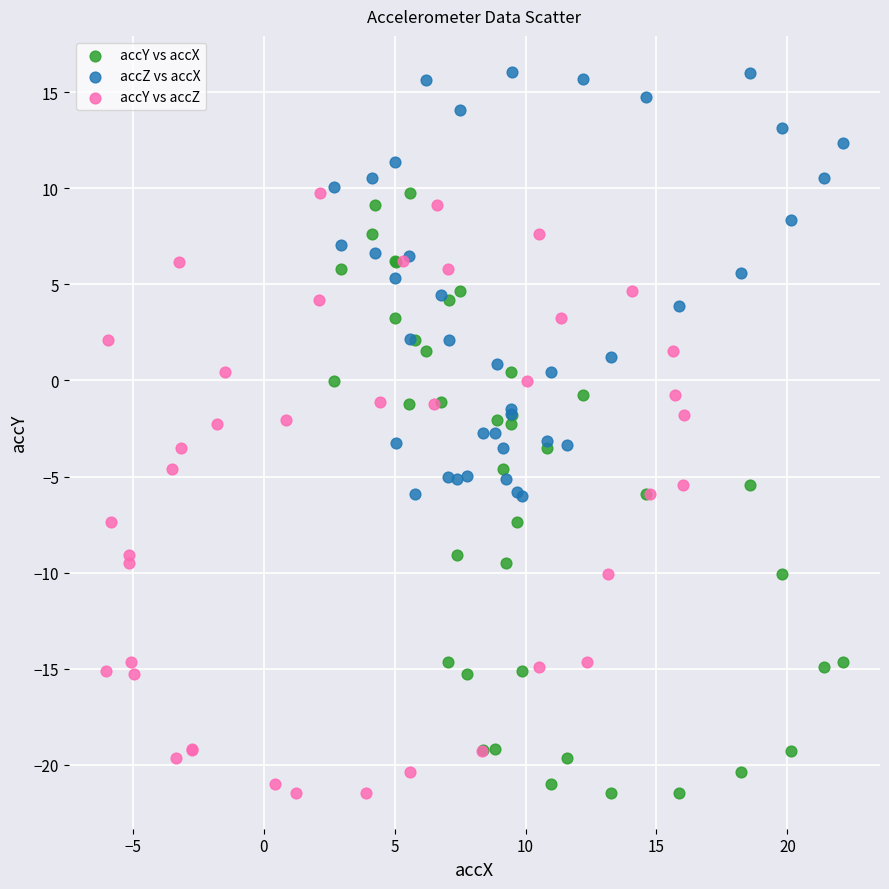

What are all the series names shown in the legend?

accY vs accX, accZ vs accX, accY vs accZ